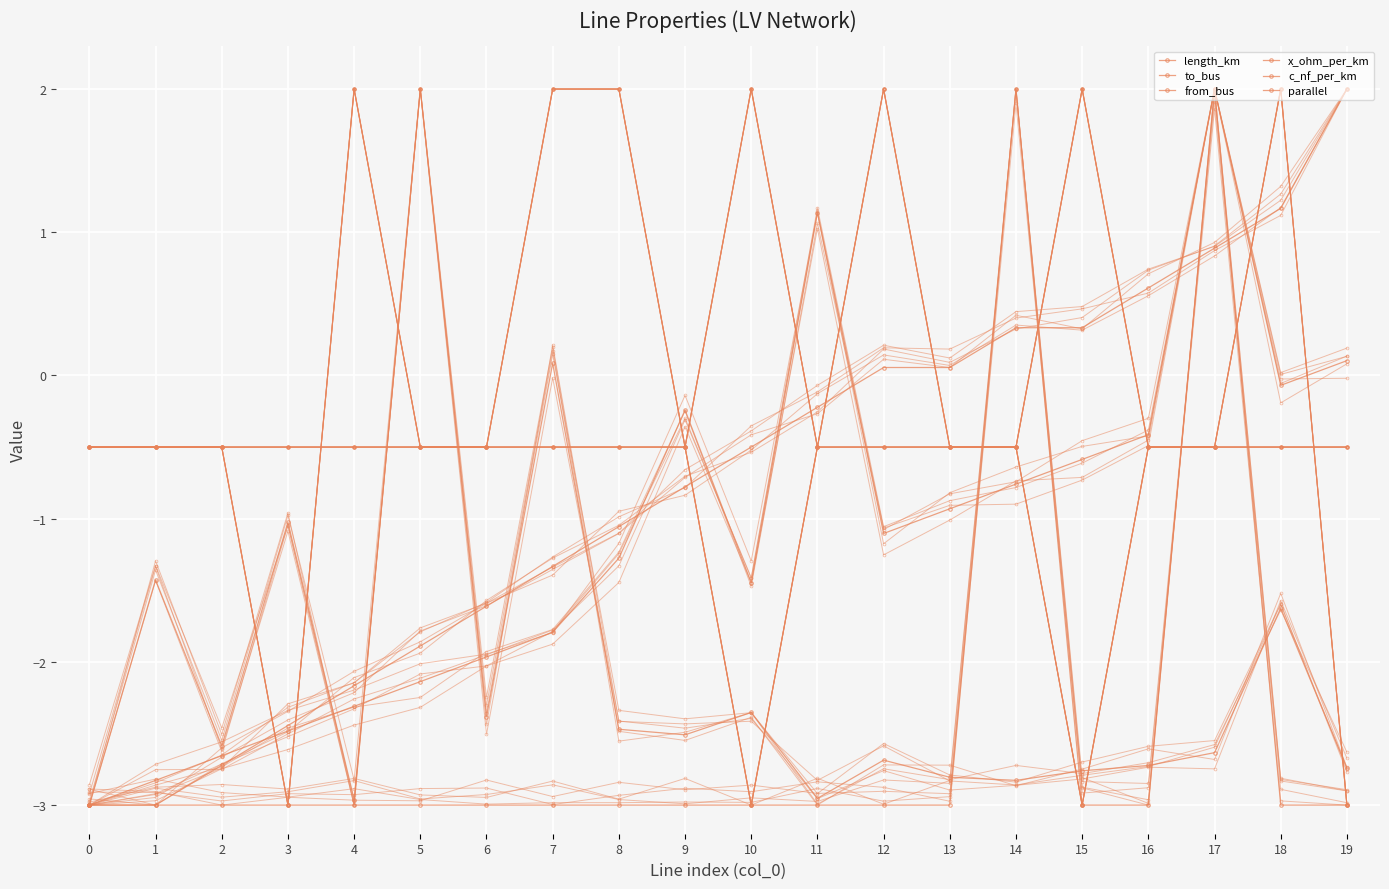

Which series has the widest spread of values?

length_km